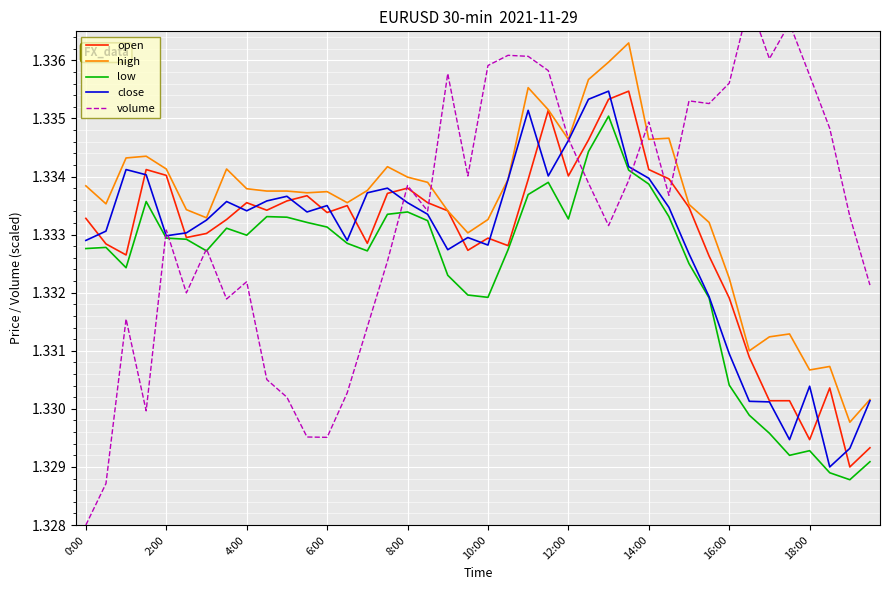

At which category does the chart reach its peak across all series?

33